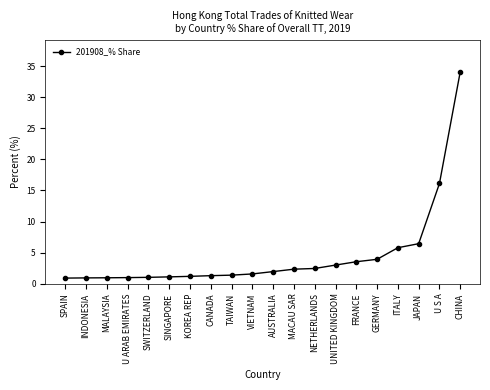

What is the difference between the maximum and minimum values?

33.2